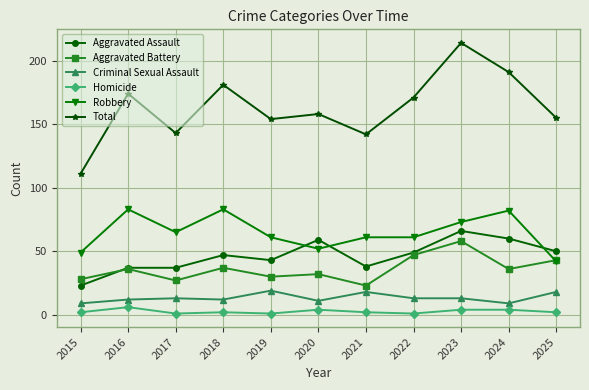

List the series in order of their peak value, highest first.

Total, Robbery, Aggravated Assault, Aggravated Battery, Criminal Sexual Assault, Homicide